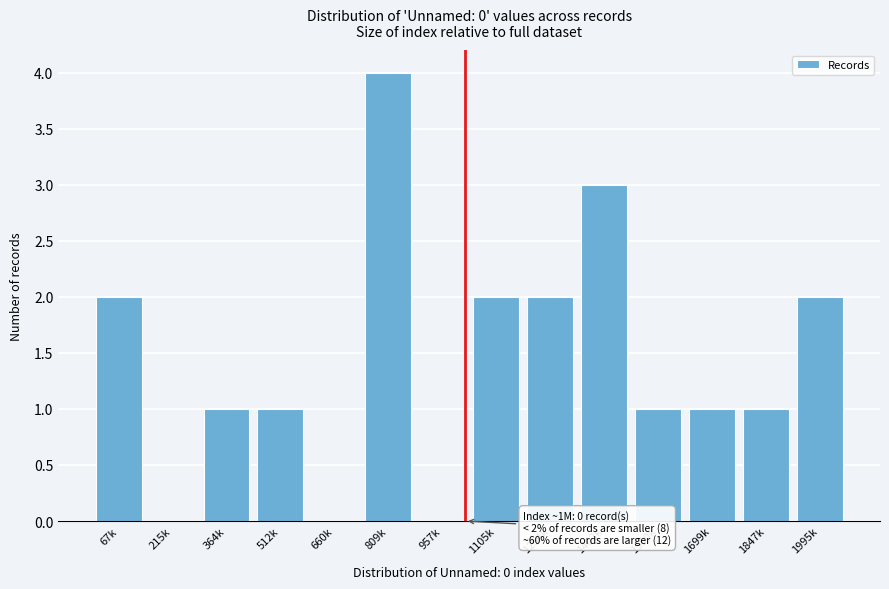

Reading left to right, extract all data points from this chart.

67k=2	215k=0	364k=1	512k=1	660k=0	809k=4	957k=0	1105k=2	1254k=2	1402k=3	1550k=1	1699k=1	1847k=1	1995k=2